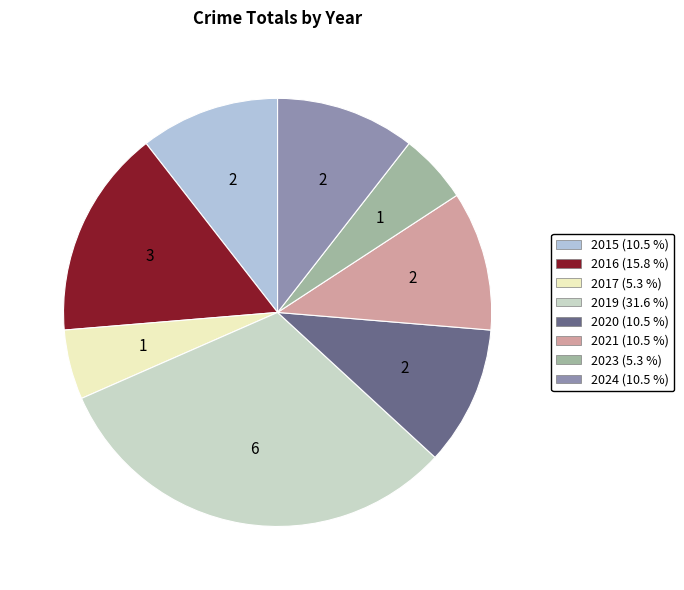

What percentage is NOT represented by 2015?

89.5%